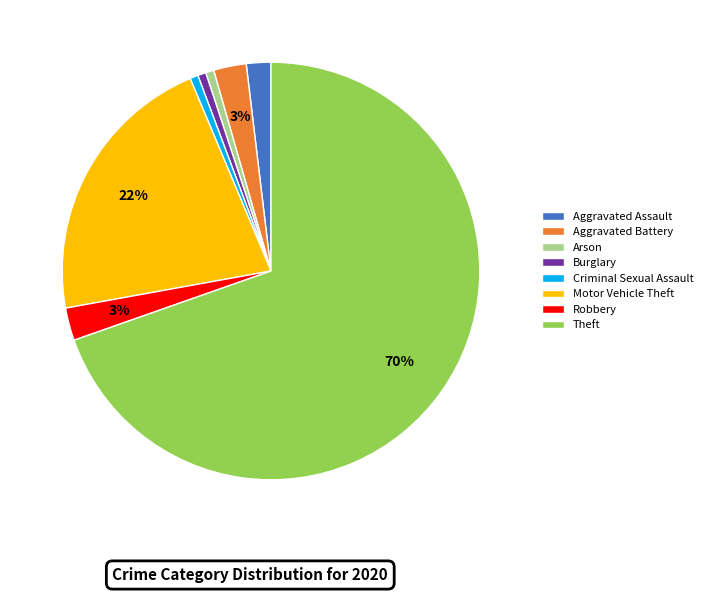

Does Theft represent more than half of the total?

Yes